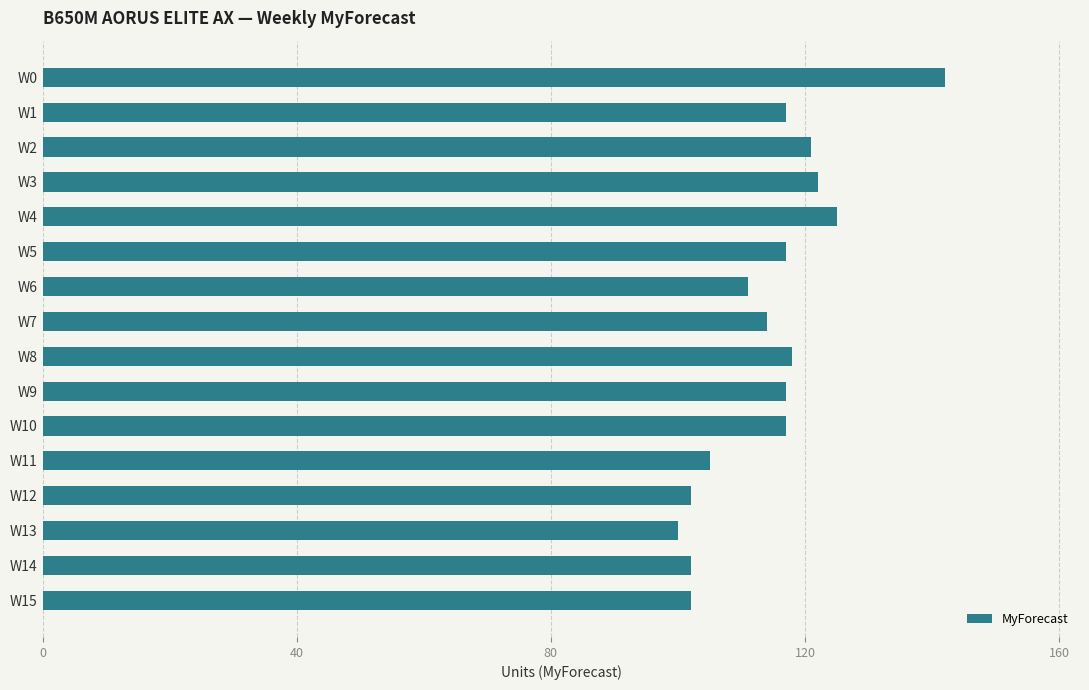

What is the difference between the maximum and second lowest values?

40